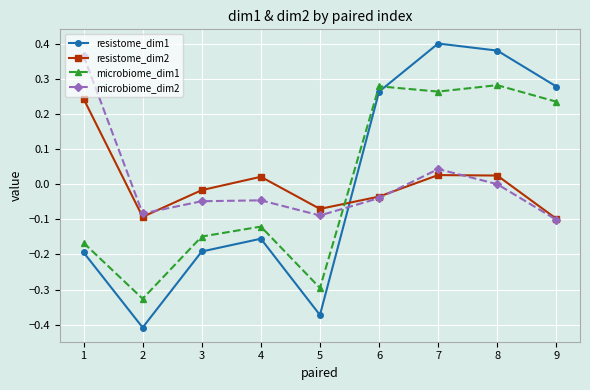

Is the value of resistome_dim1 at 2 greater than the value of microbiome_dim1 at 6?

No